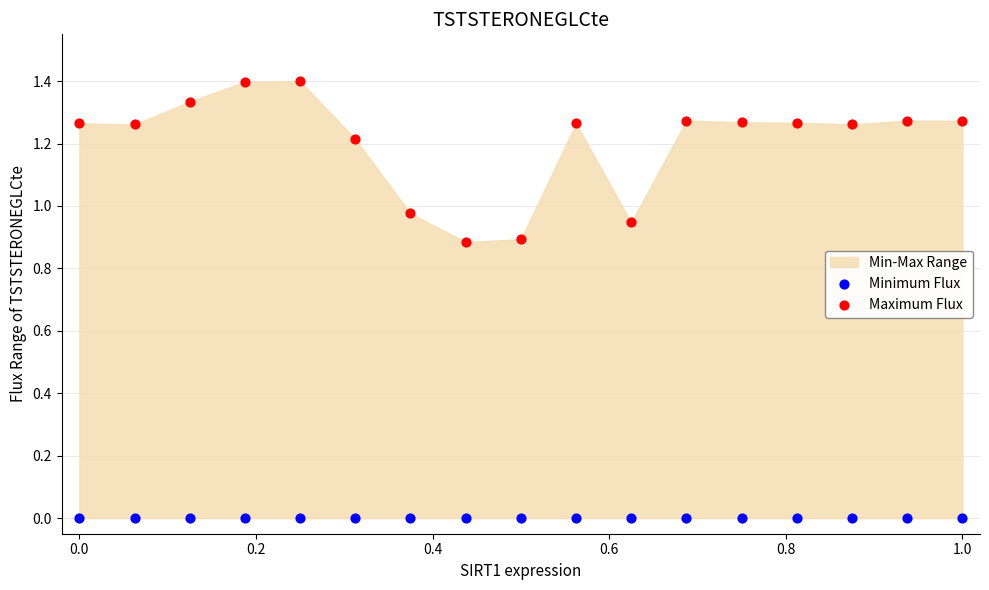

Which series contains the highest Y value?

Maximum Flux